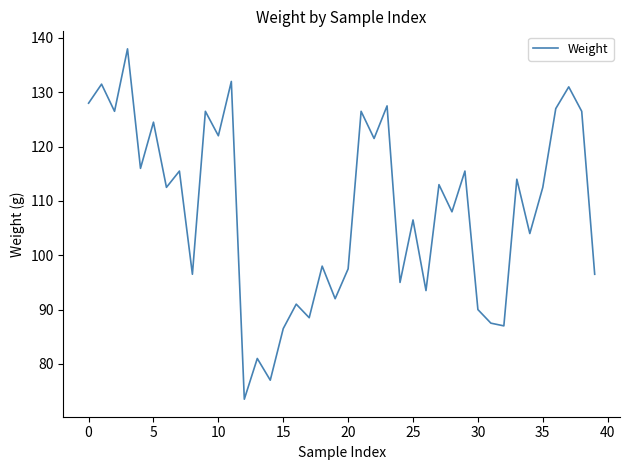

What is the difference between the maximum and minimum values?

64.5